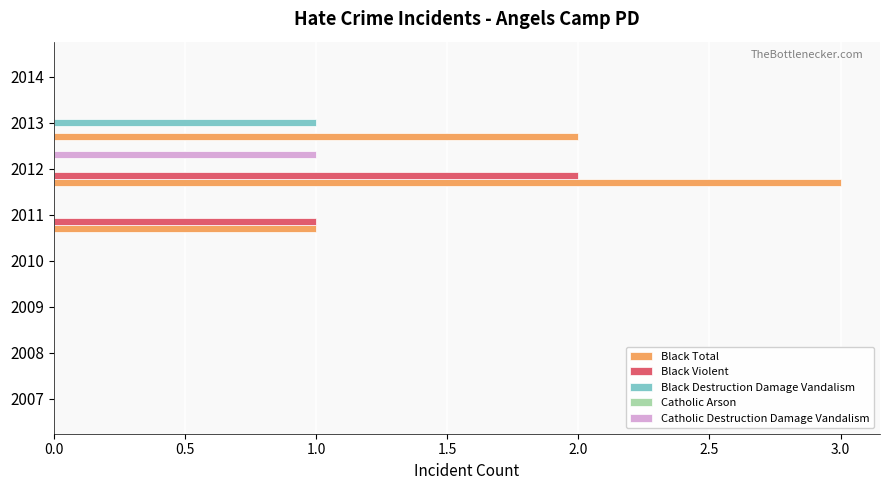

What is the average value of the Black Destruction Damage Vandalism series?

0